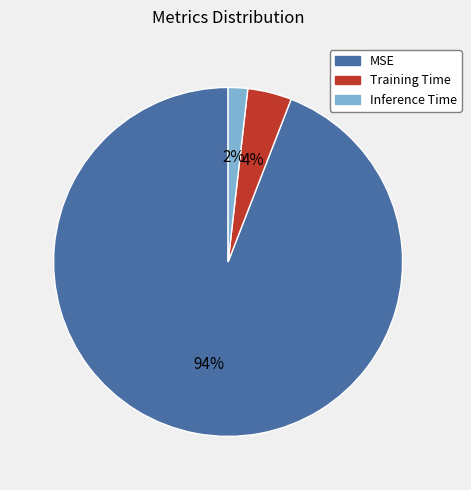

True or false: MSE accounts for 99% of the total.

False